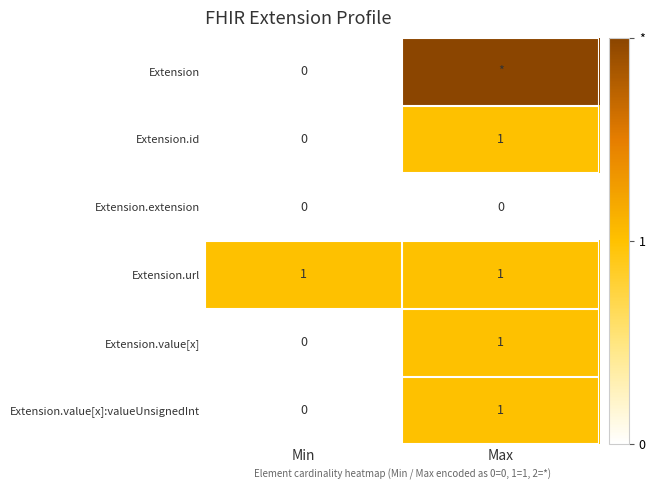

Is the value of Extension.url at Min greater than the value of Extension.value[x] at Min?

Yes